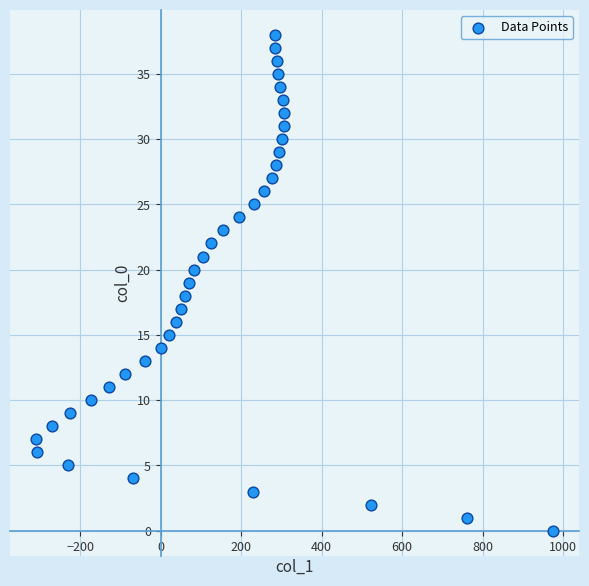

What is the range of X values (max minus min)?

1286